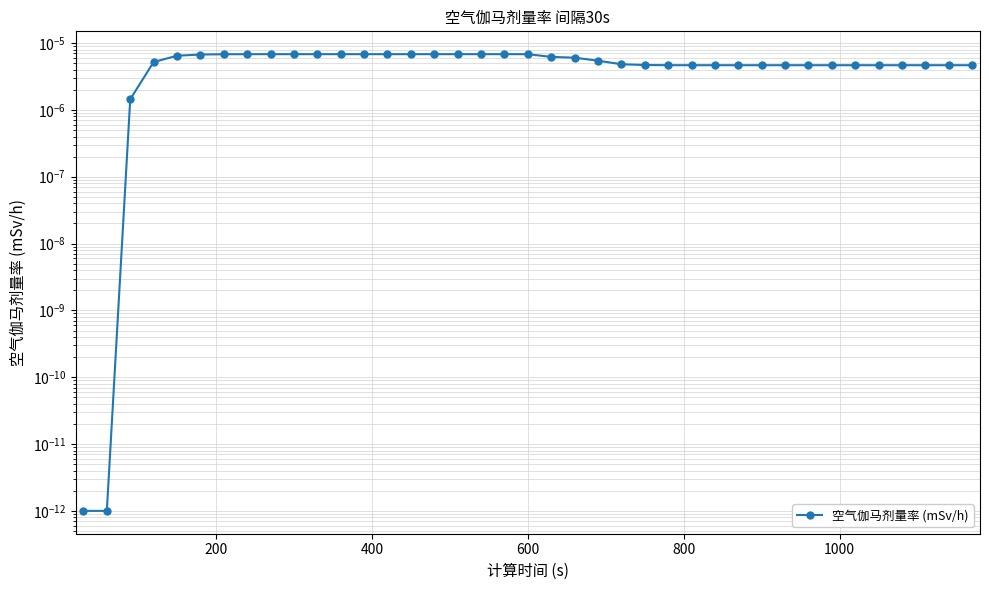

Count the number of data series in this chart.

1